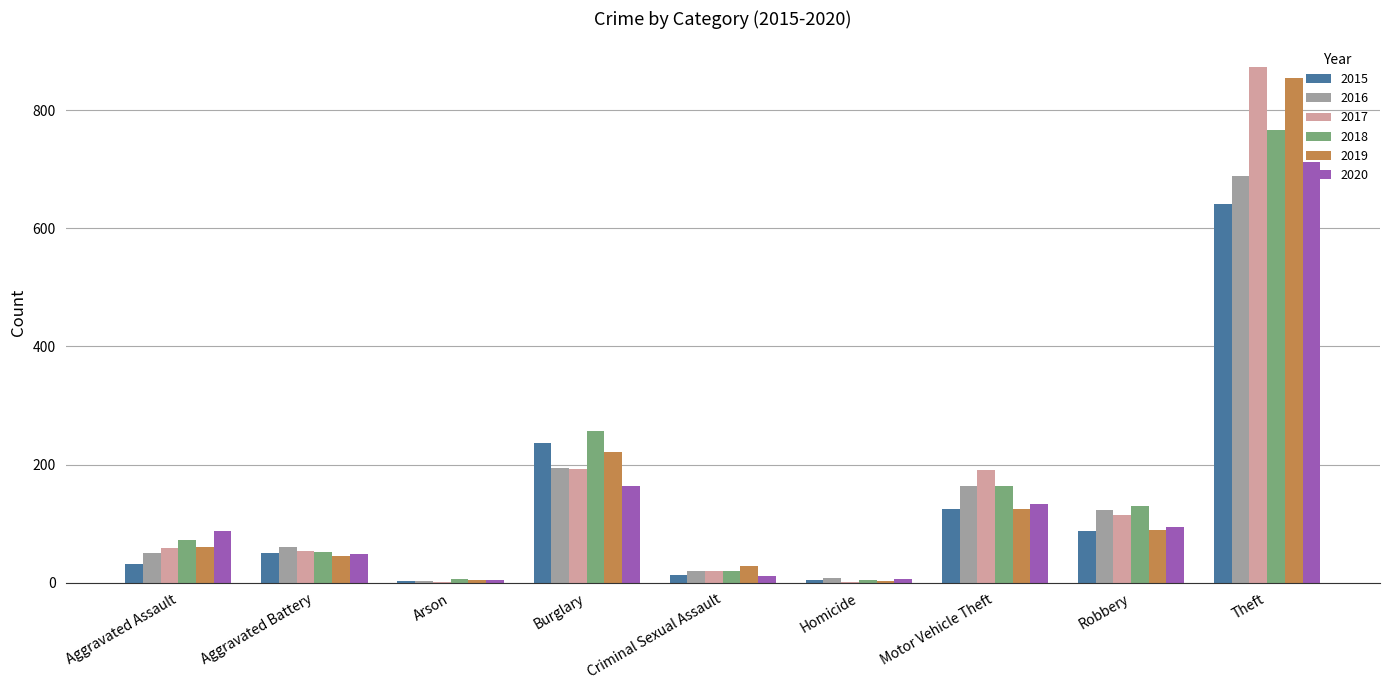

What is the difference between the 2018 values at Homicide and Aggravated Battery?

47